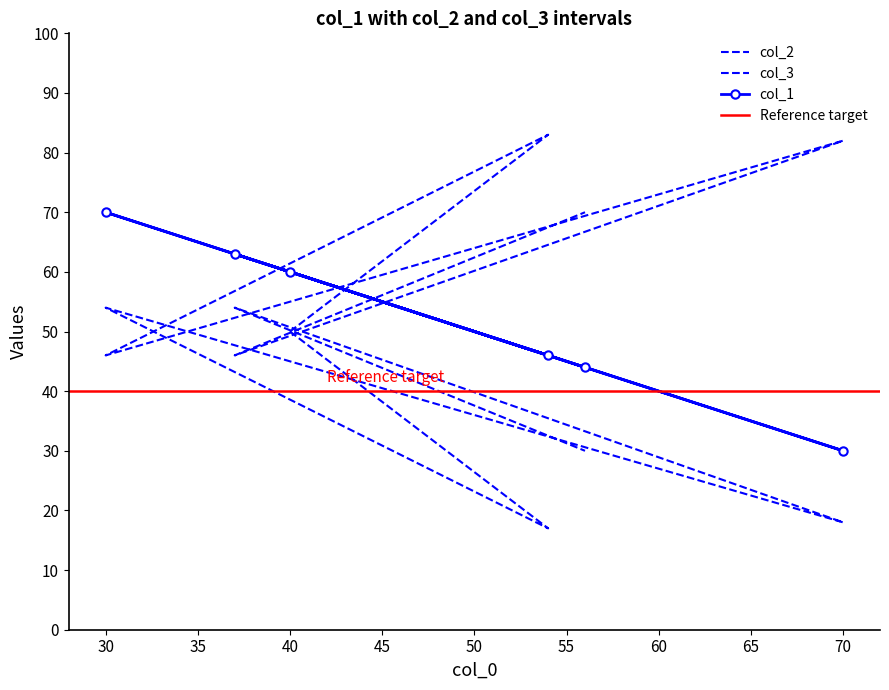

What is the minimum value for col_1?

30